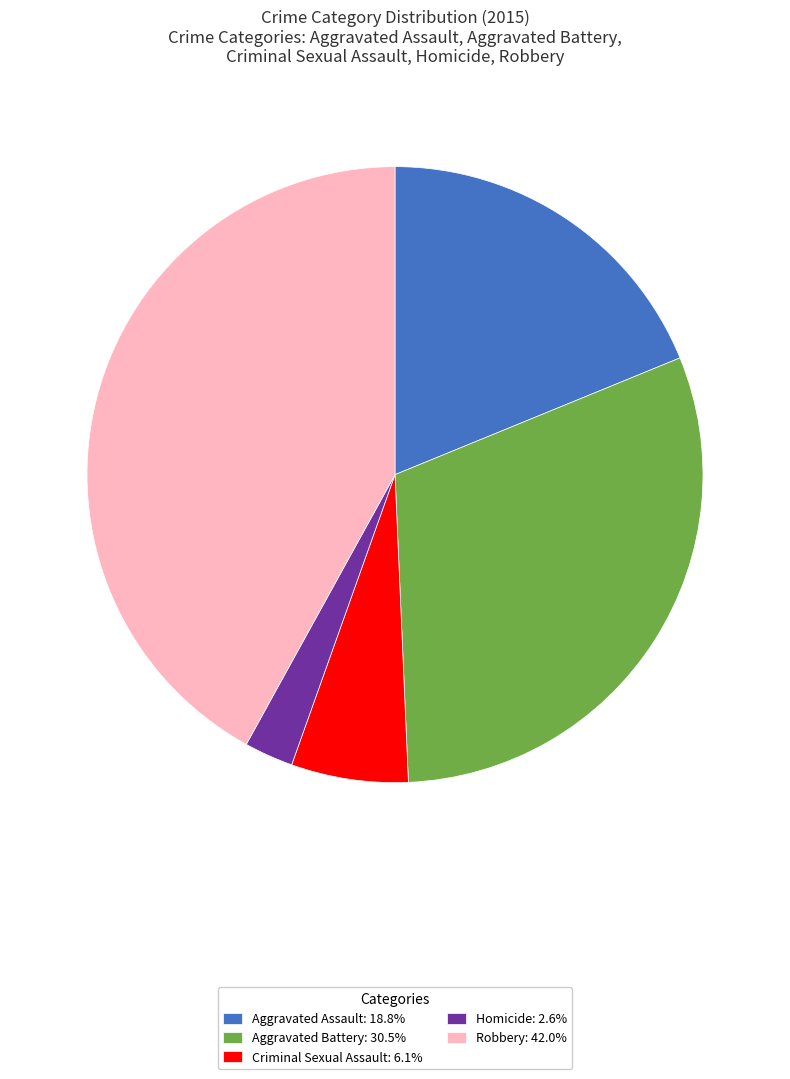

Approximately how many times larger is the value at Aggravated Assault: 18.8% compared to Criminal Sexual Assault: 6.1%?

3.1